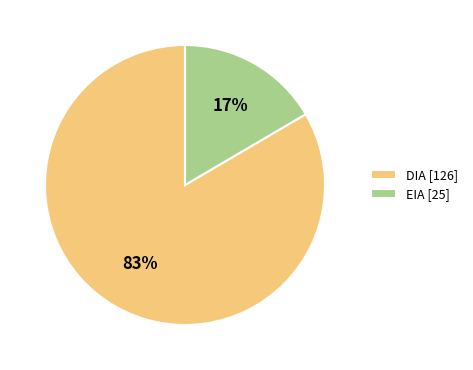

Is it true that EIA is 17% of the pie?

True